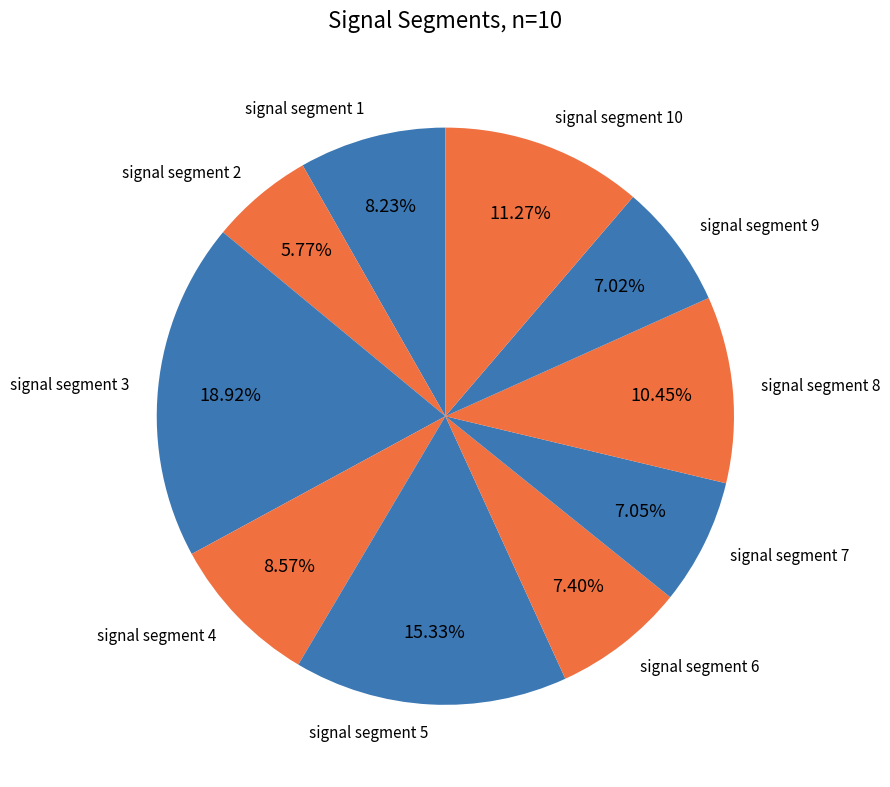

Combined, do signal segment 4 and signal segment 3 account for over 50%?

No